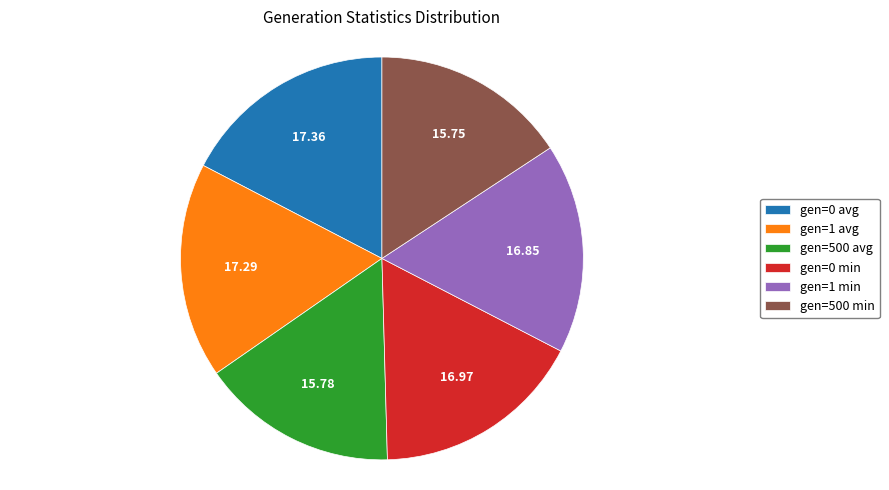

Do gen=0 avg and gen=0 min together represent more than half of the pie?

No